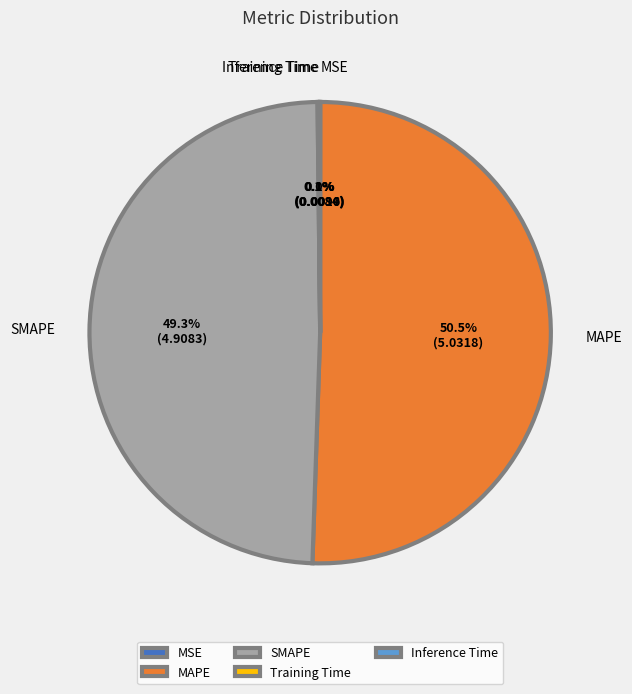

What percentage is NOT represented by MAPE?

49.5%